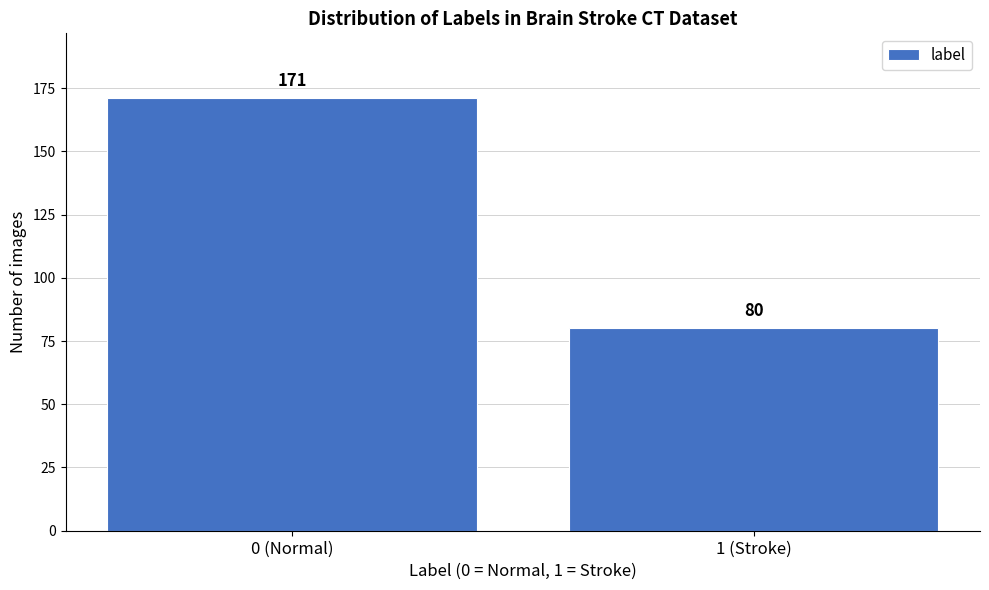

Reading right to left, list all the values displayed in this chart.

80	171